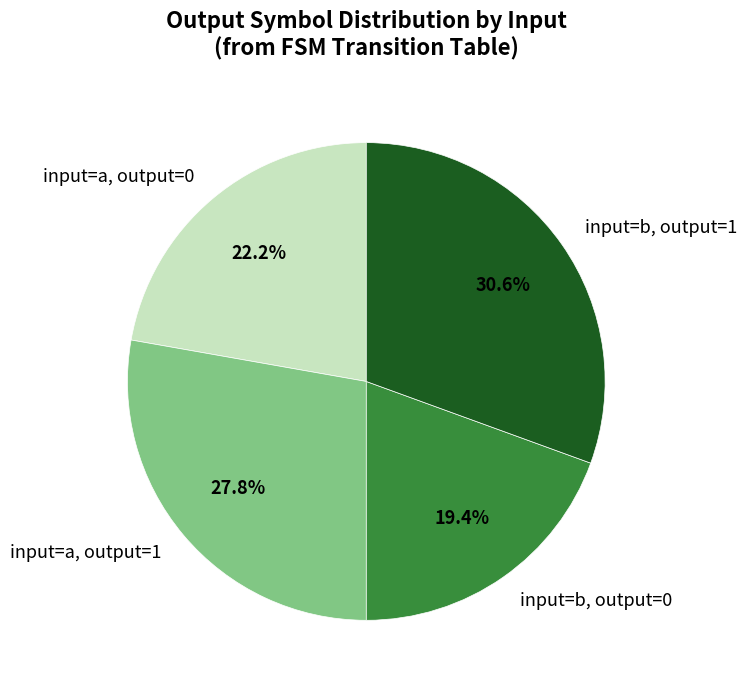

What is the ratio of the value at input=b, output=0 to the value at input=a, output=0?

0.9